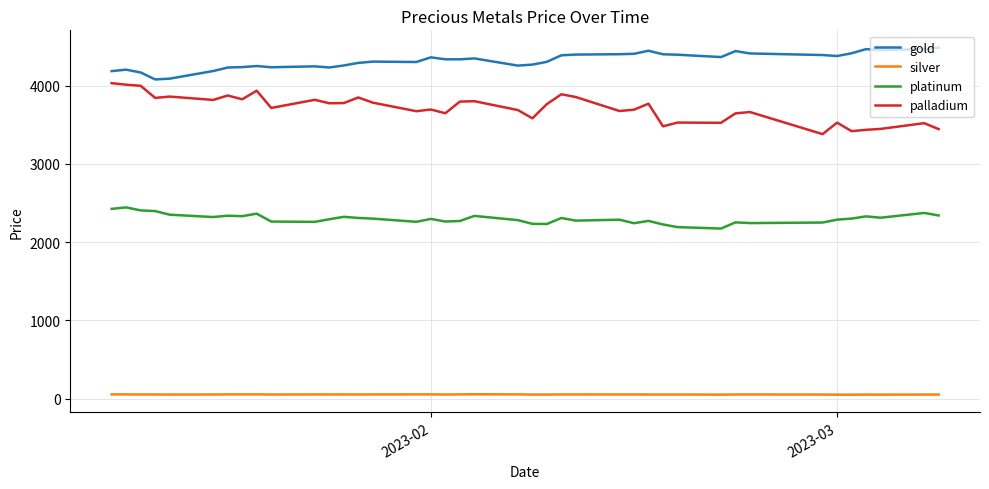

Which series has the largest total across all categories?

gold